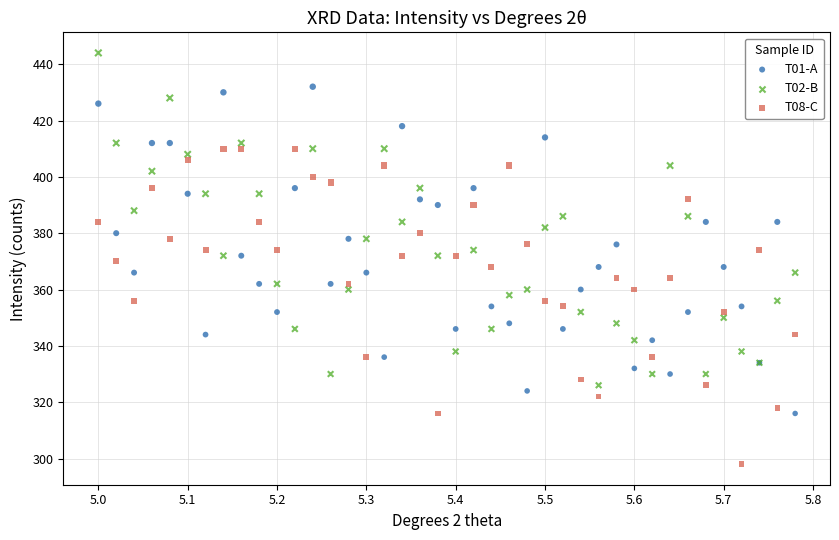

Which series contains the lowest Y value?

T08-C